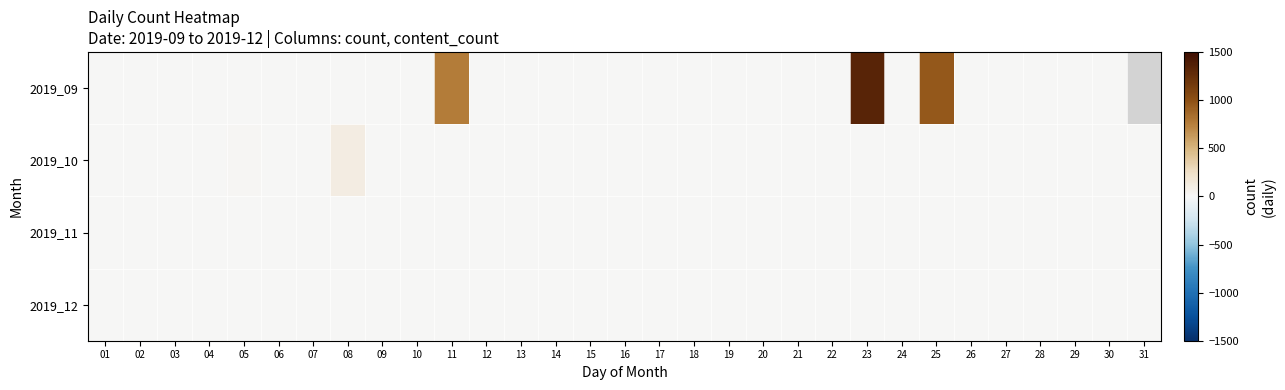

Between 24 and 25, which series saw the biggest shift?

2019_09